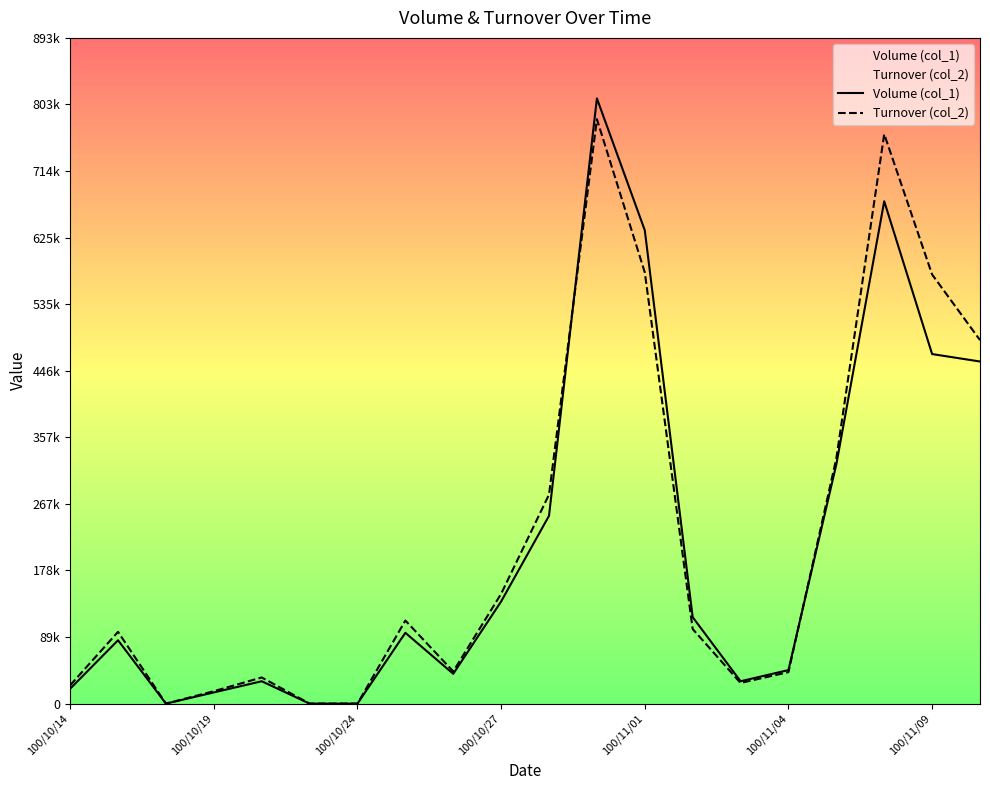

What position from the left is 13?

14